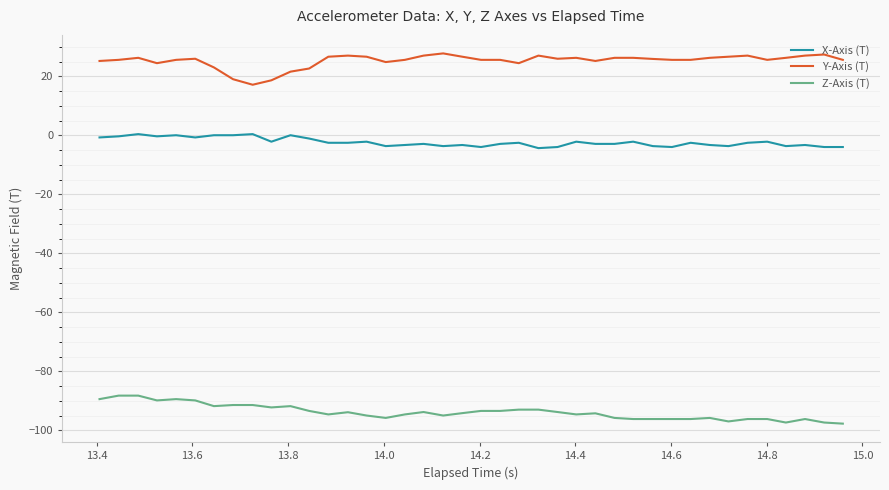

Rank the series by their average value, from highest to lowest.

Y-Axis (T), X-Axis (T), Z-Axis (T)